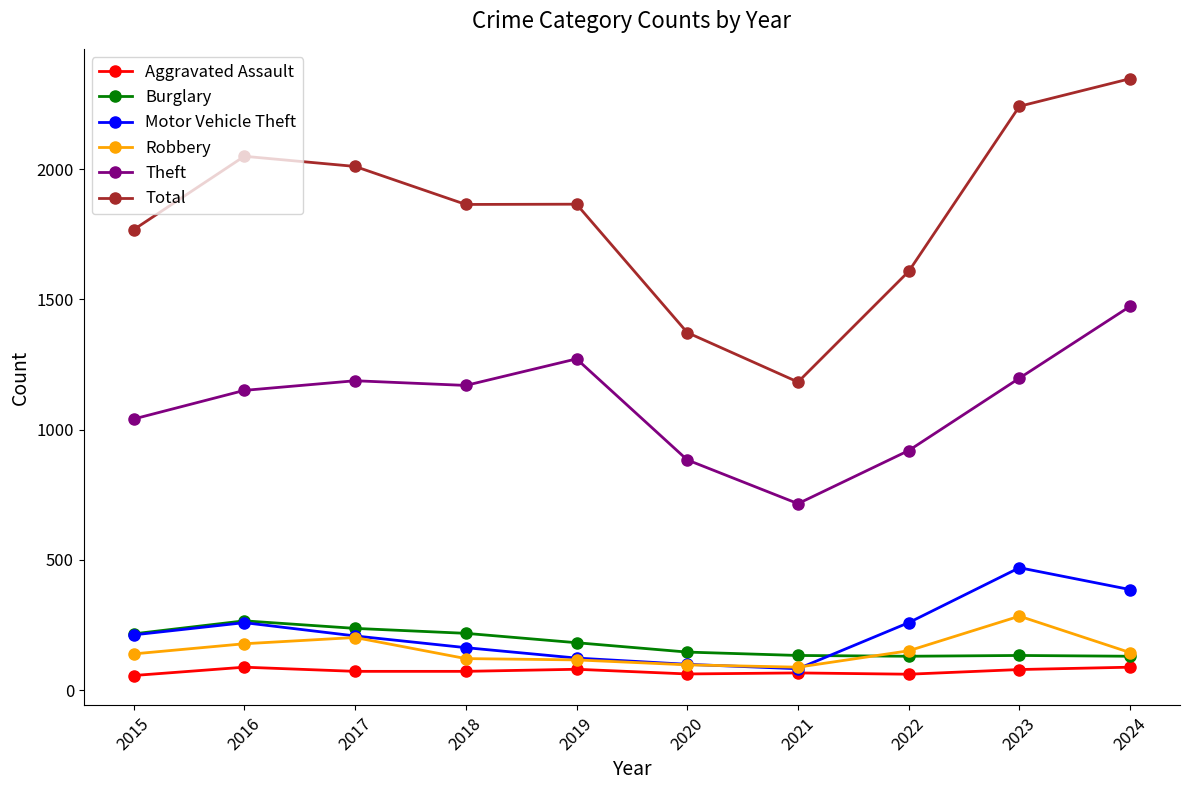

True or false: Theft and Burglary cross at least once.

False